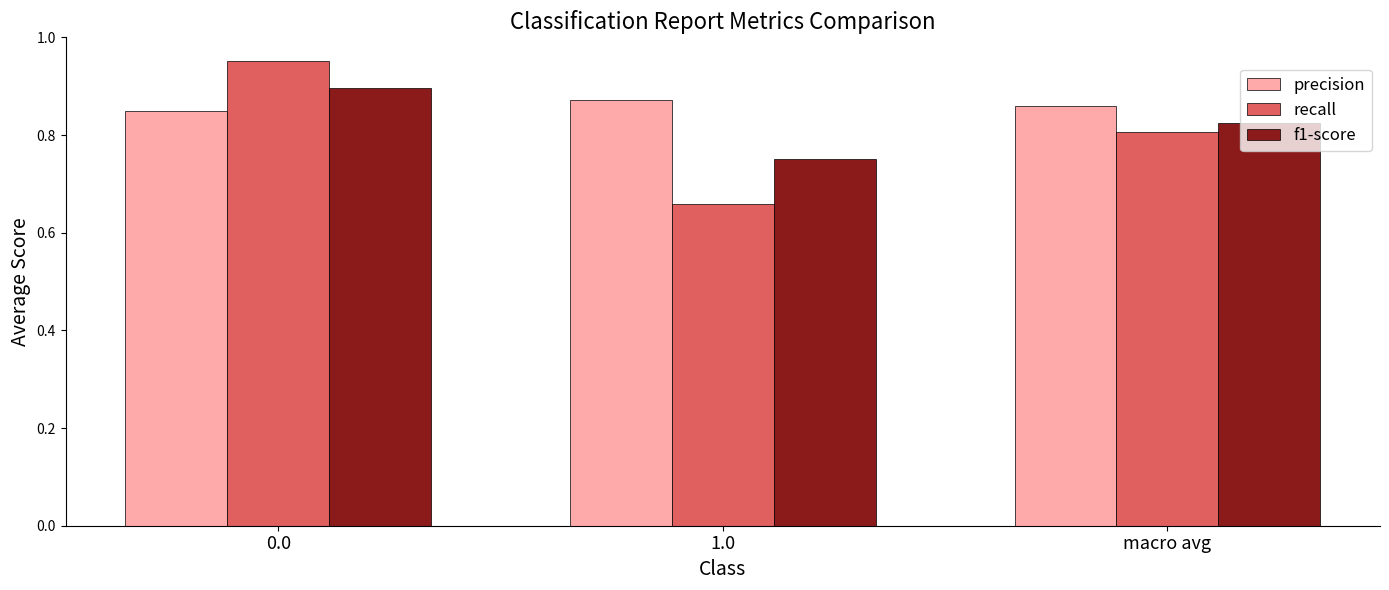

How many categories are shown in the chart?

3